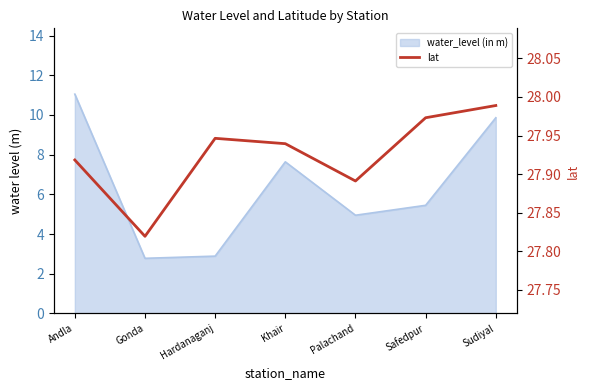

Approximately how many times larger is the value at Andla compared to Khair?

1.0